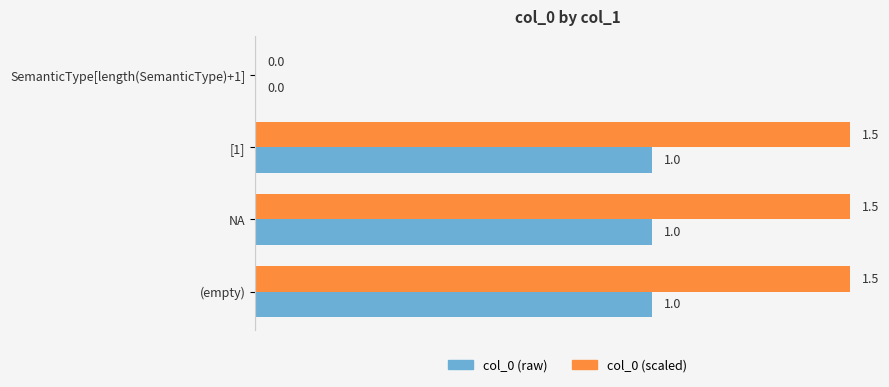

Count the number of categories in the chart.

4